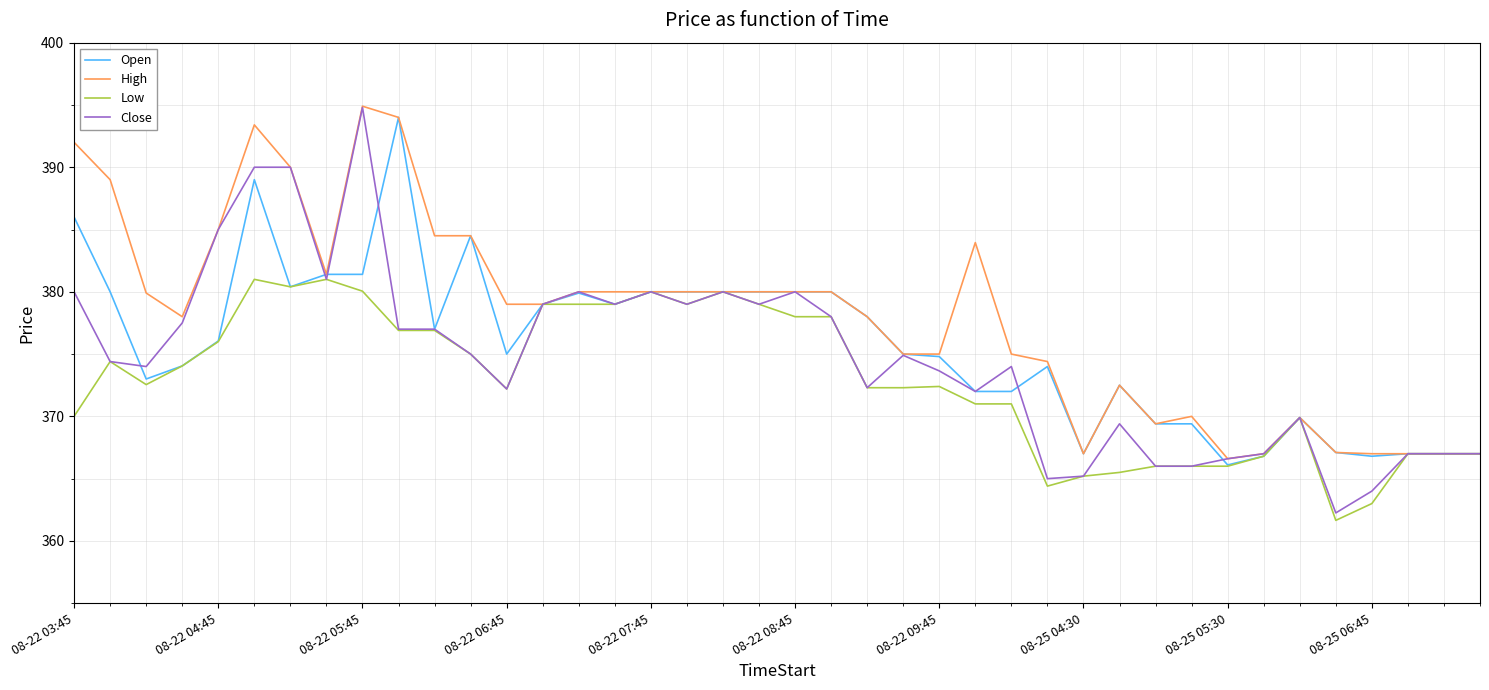

Which series has the largest total across all categories?

High